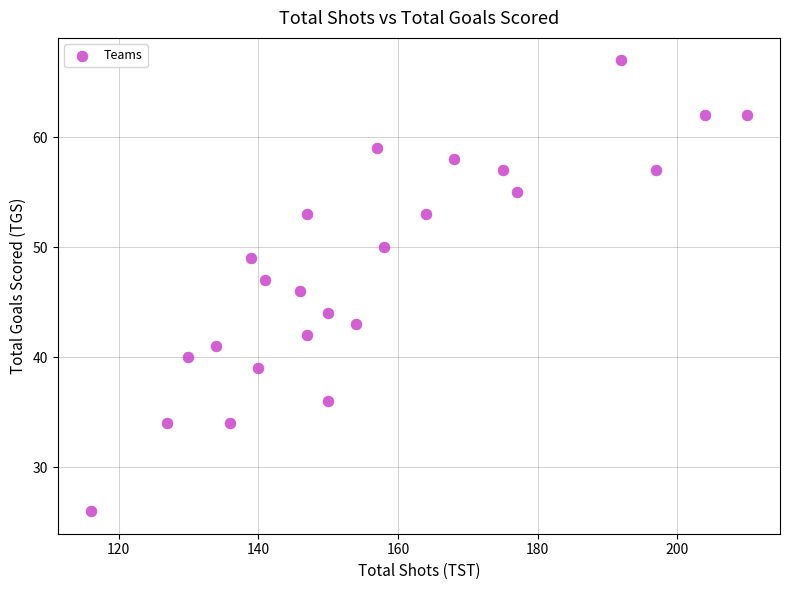

What is the range of Y values (max minus min)?

41